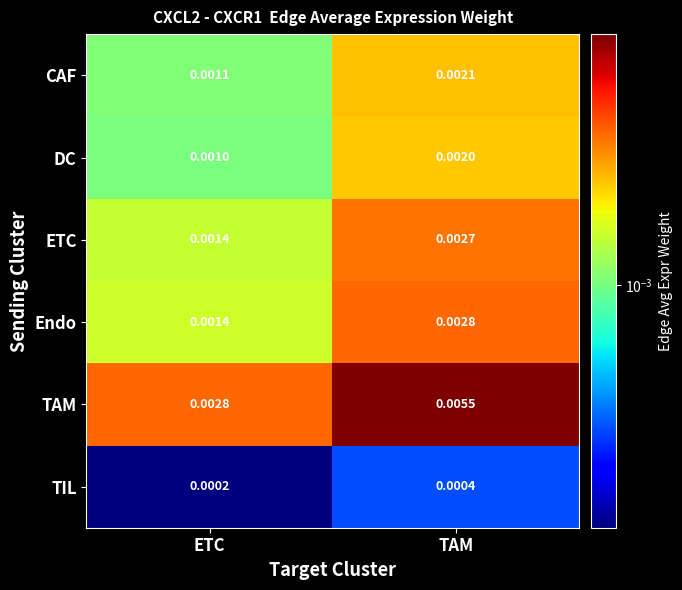

Where is CAF nearest to the value 0?

ETC